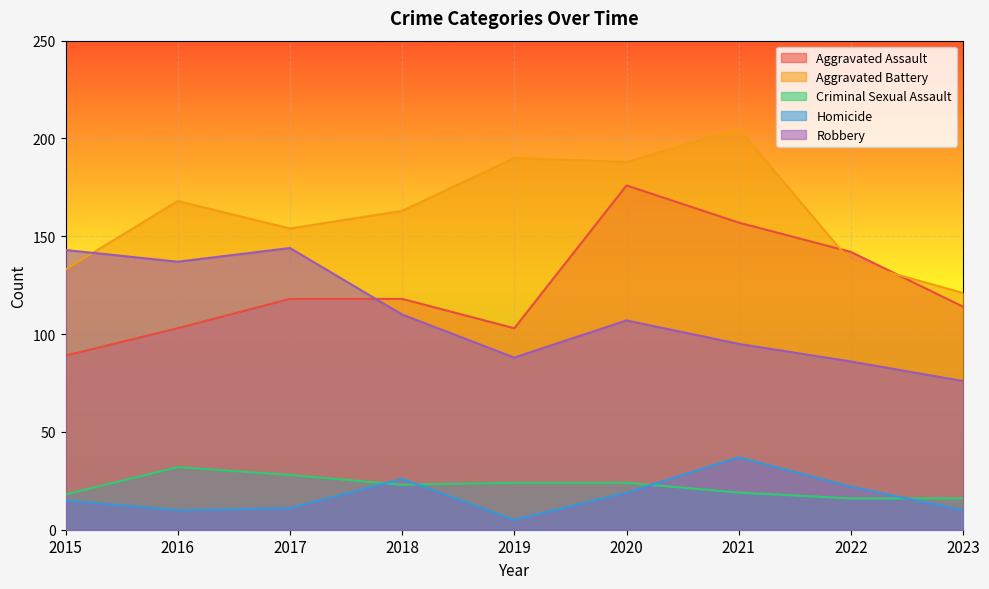

How many values in the Robbery series are below 107?

4